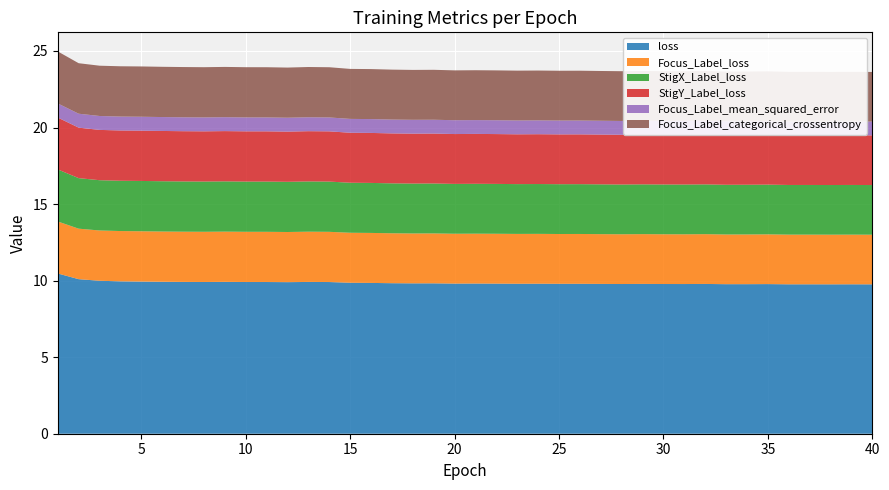

Reading left to right, extract all data points from this chart.

loss: 10.5	10.1	10.0	10.0	9.9	9.9	9.9	9.9	9.9	9.9	9.9	9.9	9.9	9.9	9.9	9.8	9.8	9.8	9.8	9.8	9.8	9.8	9.8	9.8	9.8	9.8	9.8	9.8	9.8	9.8	9.8	9.8	9.8	9.8	9.8	9.8	9.8	9.8	9.8	9.8
Focus_Label_loss: 3.4	3.3	3.3	3.3	3.3	3.3	3.3	3.3	3.3	3.3	3.3	3.3	3.3	3.3	3.3	3.3	3.3	3.3	3.3	3.3	3.3	3.3	3.3	3.3	3.3	3.3	3.3	3.3	3.3	3.2	3.2	3.3	3.2	3.2	3.2	3.2	3.2	3.2	3.2	3.2
StigX_Label_loss: 3.4	3.3	3.3	3.3	3.3	3.3	3.3	3.3	3.3	3.3	3.3	3.3	3.3	3.3	3.3	3.3	3.3	3.3	3.3	3.3	3.3	3.3	3.3	3.3	3.3	3.3	3.3	3.2	3.3	3.3	3.2	3.3	3.2	3.2	3.2	3.2	3.2	3.2	3.2	3.2
StigY_Label_loss: 3.4	3.3	3.3	3.3	3.3	3.3	3.3	3.3	3.3	3.3	3.3	3.3	3.3	3.3	3.3	3.3	3.3	3.3	3.3	3.3	3.3	3.3	3.3	3.3	3.3	3.3	3.3	3.2	3.3	3.2	3.2	3.3	3.2	3.2	3.2	3.2	3.2	3.2	3.2	3.2
Focus_Label_mean_squared_error: 0.9	0.9	0.9	0.9	0.9	0.9	0.9	0.9	0.9	0.9	0.9	0.9	0.9	0.9	0.9	0.9	0.9	0.9	0.9	0.9	0.9	0.9	0.9	0.9	0.9	0.9	0.9	0.9	0.9	0.9	0.9	0.9	0.9	0.9	0.9	0.9	0.9	0.9	0.9	0.9
Focus_Label_categorical_crossentropy: 3.4	3.3	3.3	3.3	3.3	3.3	3.3	3.3	3.3	3.3	3.3	3.3	3.3	3.3	3.3	3.3	3.3	3.3	3.3	3.3	3.3	3.3	3.3	3.3	3.3	3.3	3.3	3.3	3.3	3.2	3.2	3.3	3.2	3.2	3.2	3.2	3.2	3.2	3.2	3.2